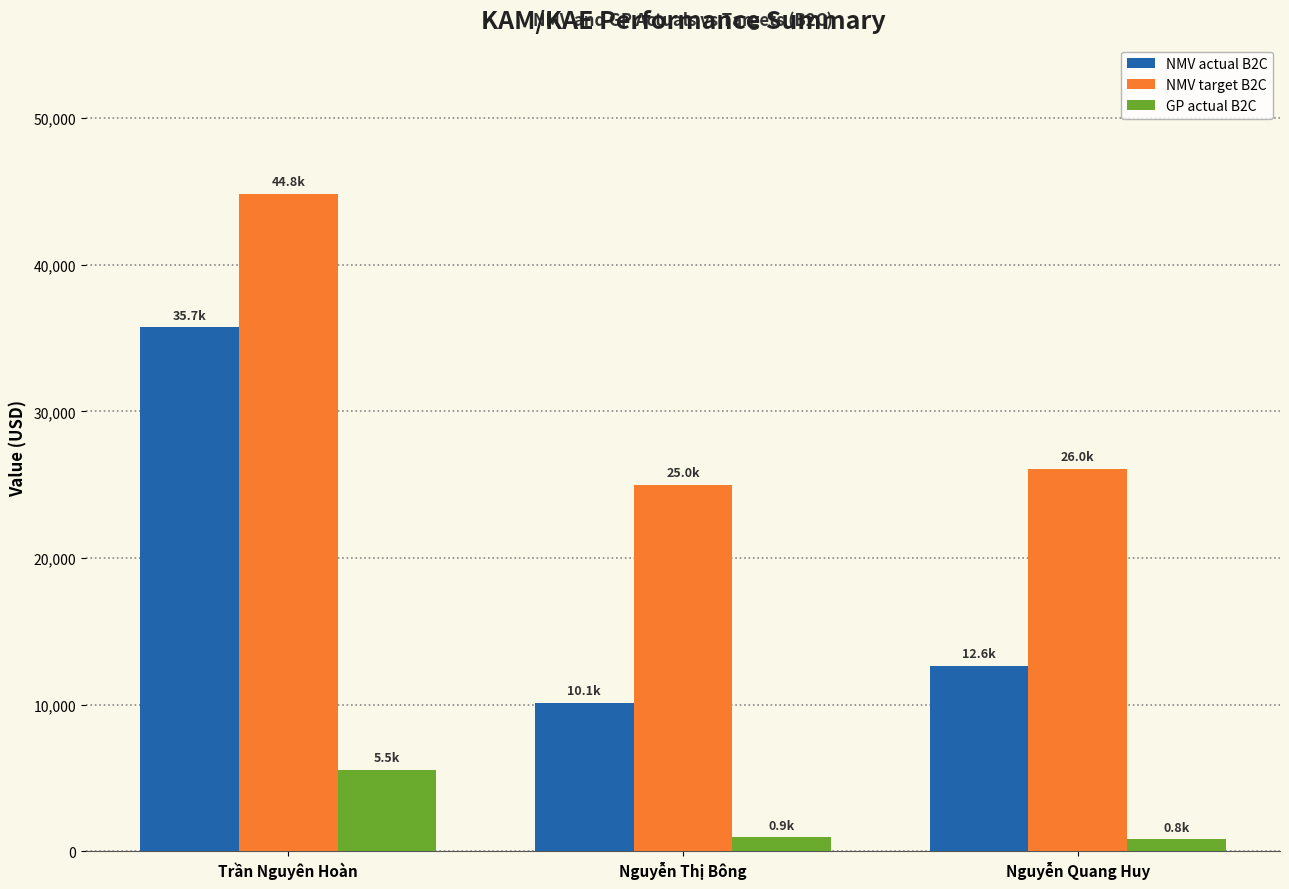

The NMV actual B2C series shows 52929.8 at Trần Nguyên Hoàn. True or false?

False